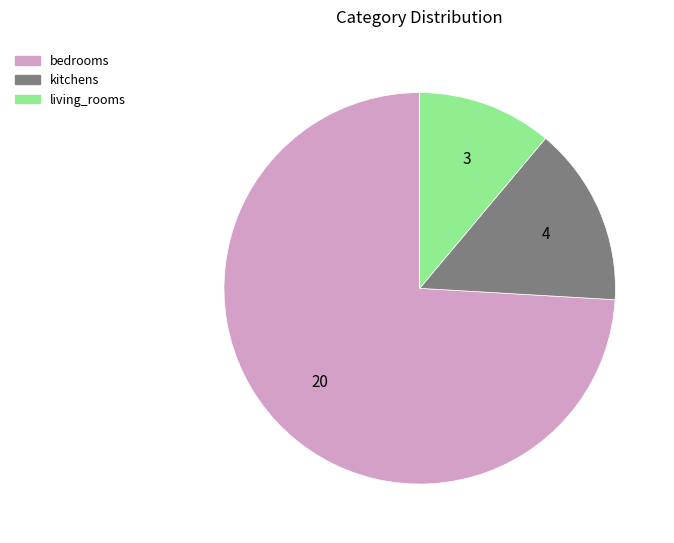

The living_rooms slice represents 1% of the pie. True or false?

False